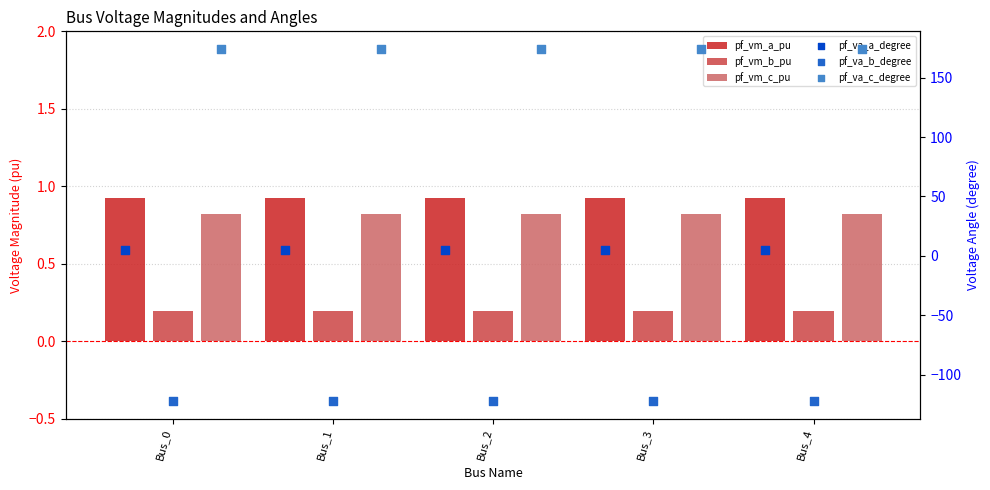

Which series reaches the maximum Y coordinate?

pf_va_c_degree